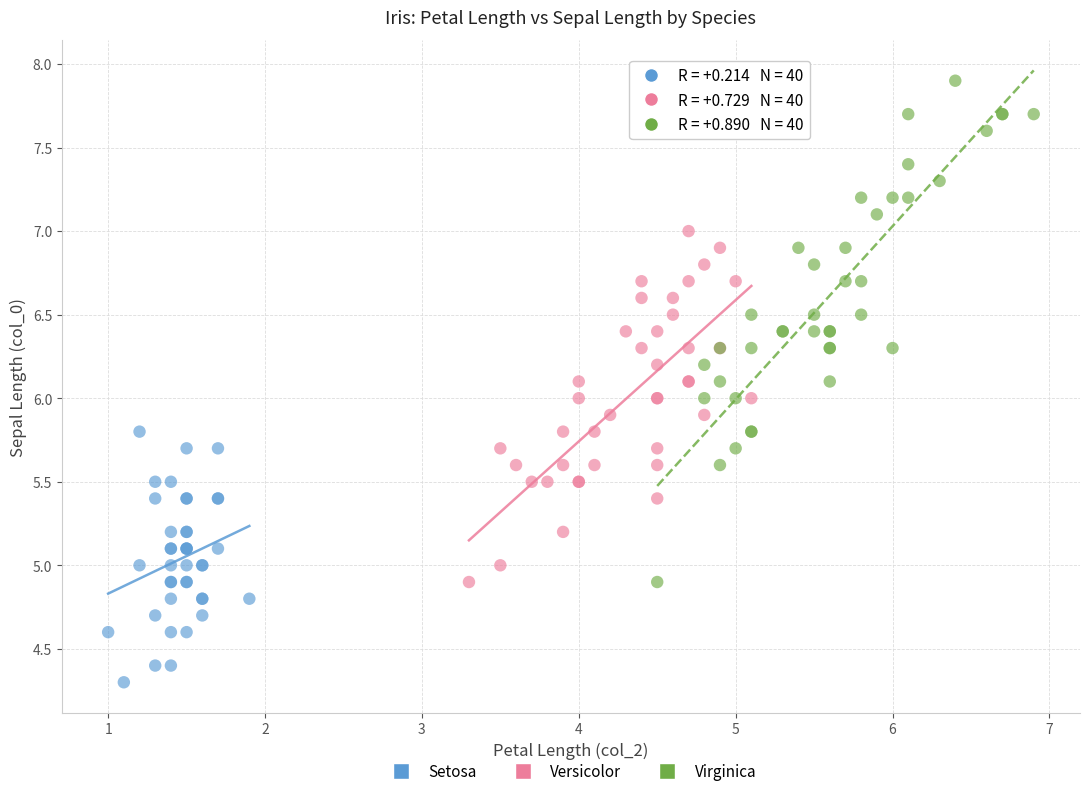

Which series reaches the minimum Y coordinate?

Setosa